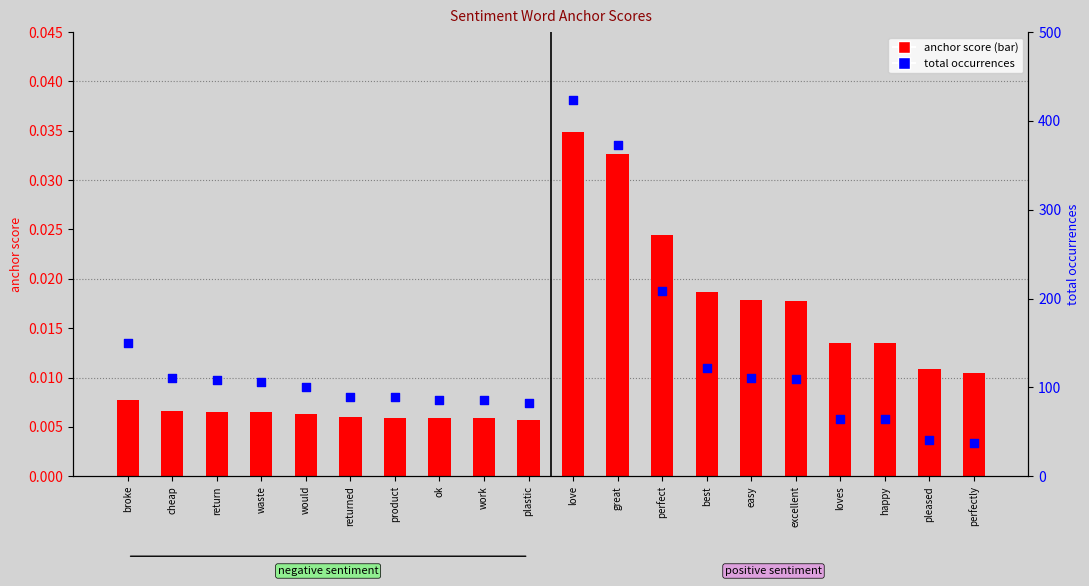

Which series has the largest total across all categories?

total occurrences